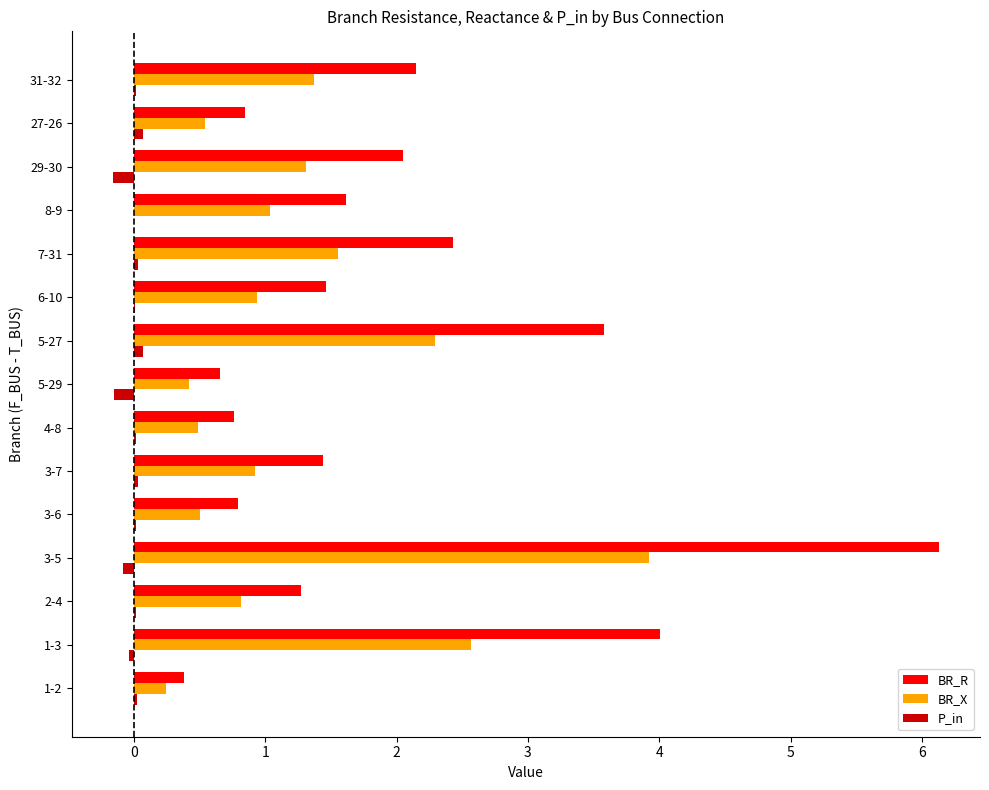

At which category is the sum across all series the highest?

3-5